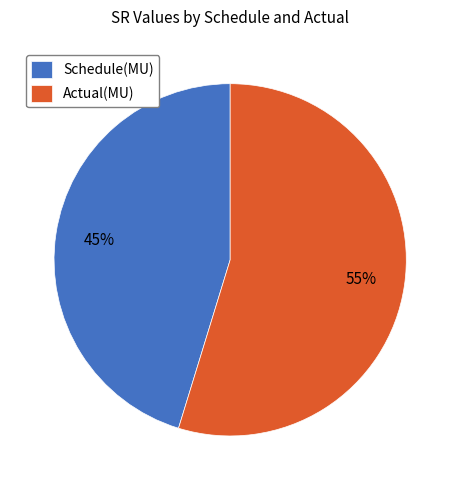

How many segments does this pie chart have?

2